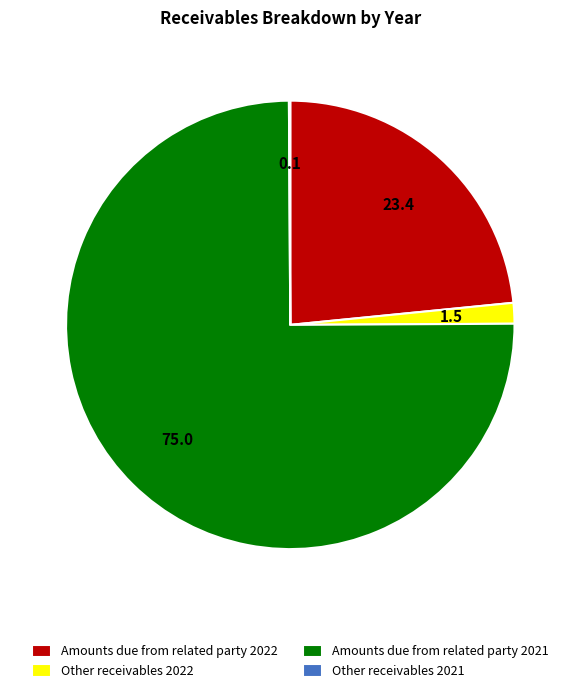

What is the ratio of the value at Amounts due from related party 2021 to the value at Amounts due from related party 2022?

3.2